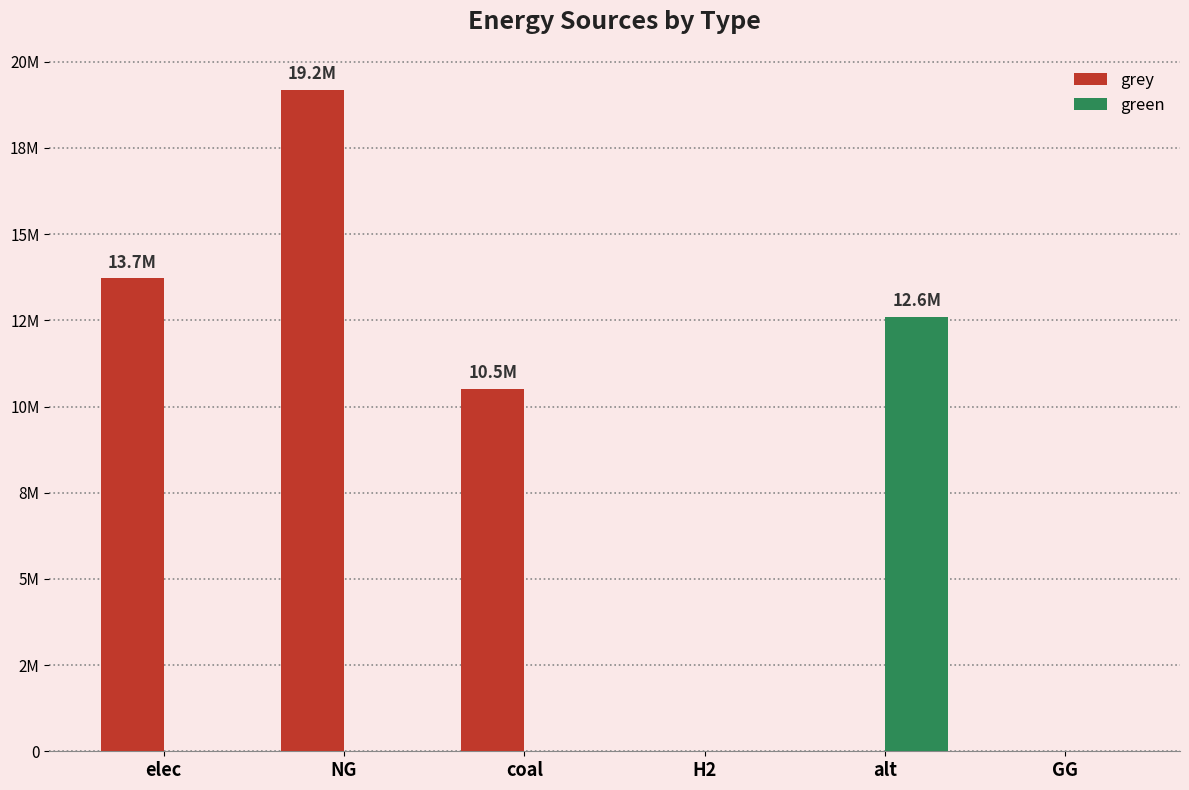

What are all the series names shown in the legend?

grey, green